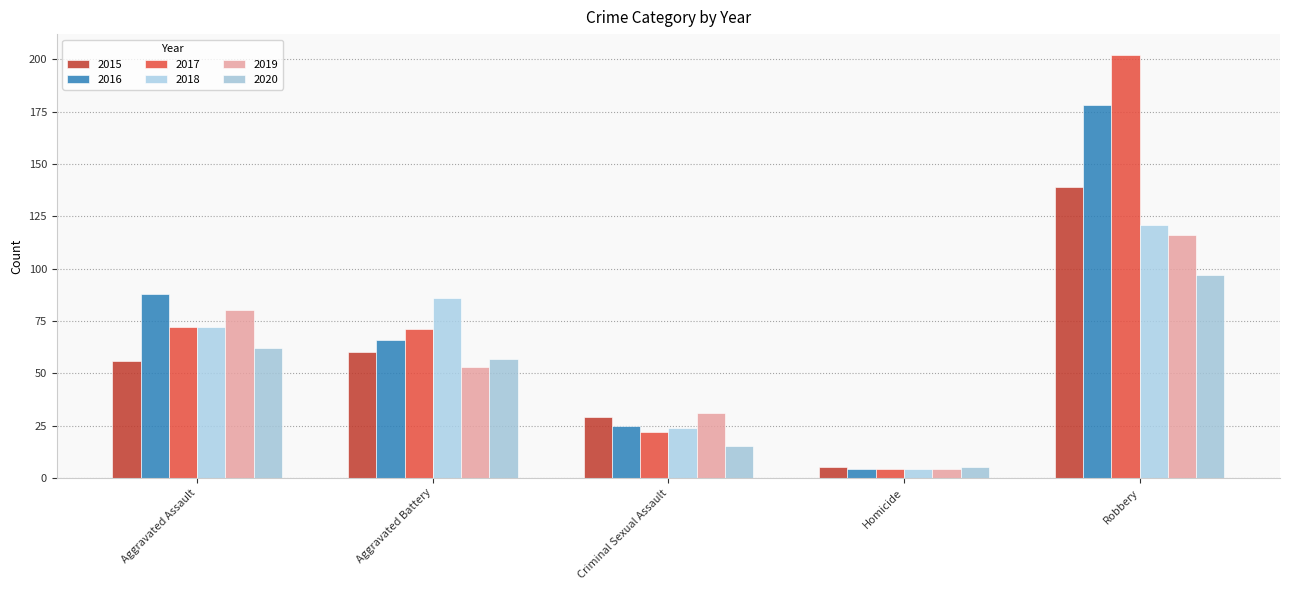

Which series has the widest spread of values?

2017